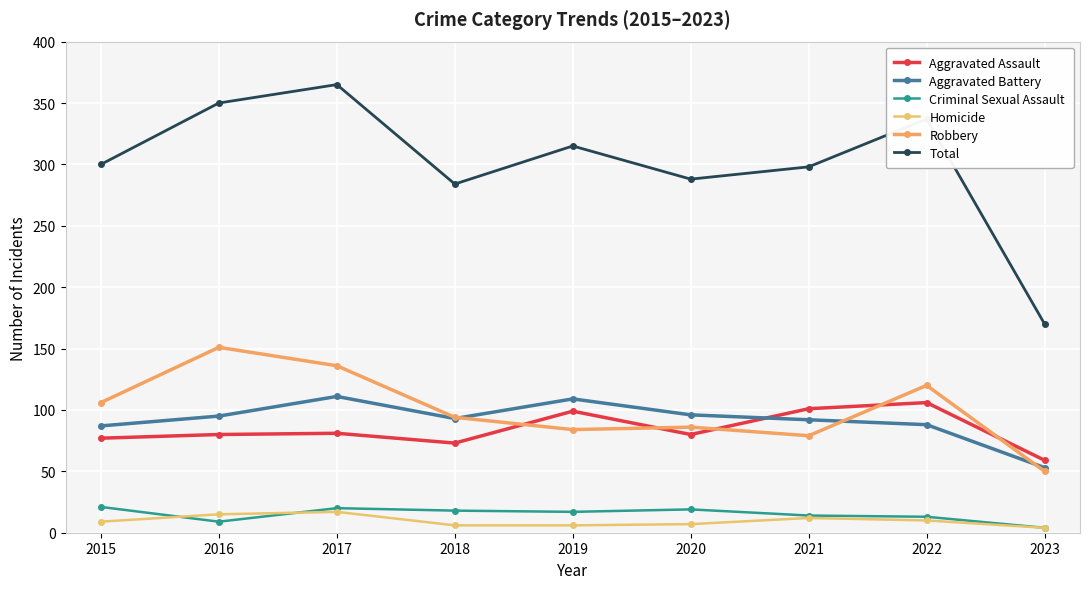

Is the value of Aggravated Assault at 2017 greater than the value of Total at 2019?

No